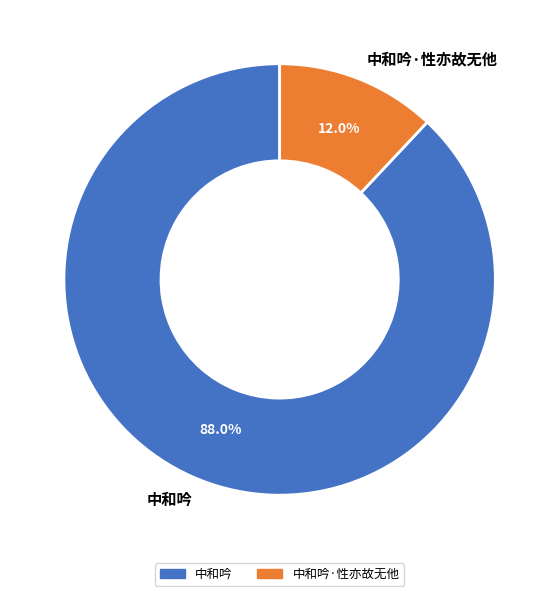

Is there any slice that represents more than half of the pie?

Yes